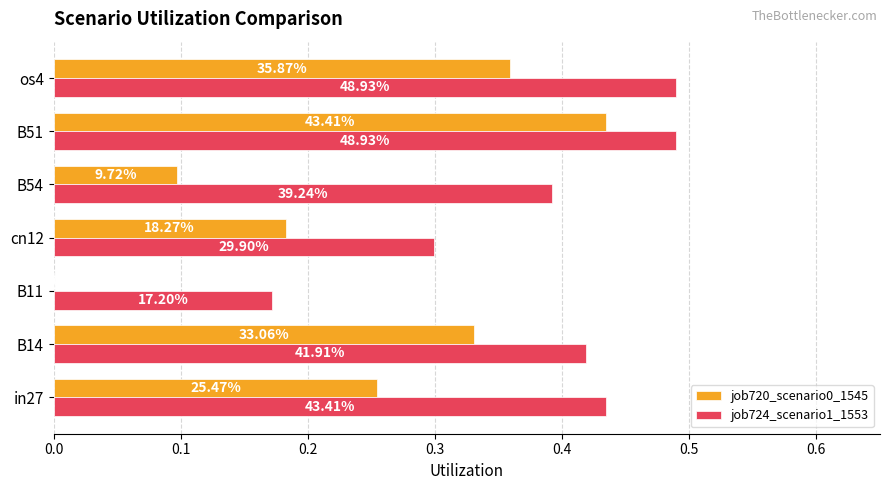

How many values in job720_scenario0_1545 are above zero?

6